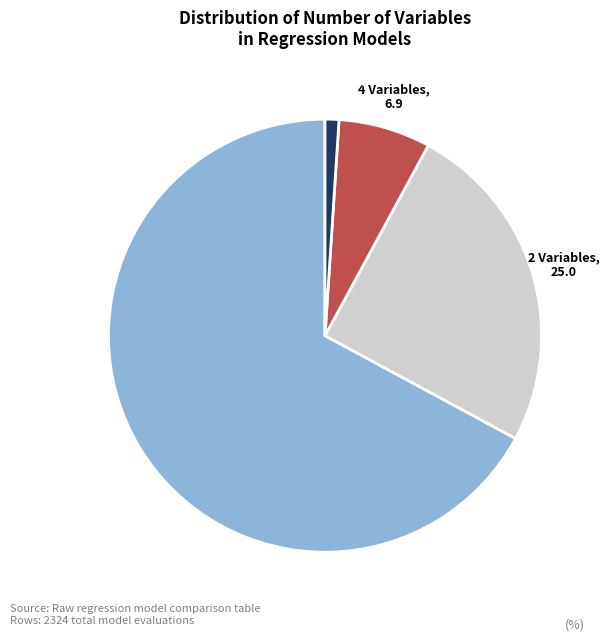

What is the ratio of the value at 3 Variables to the value at 2 Variables?

2.7